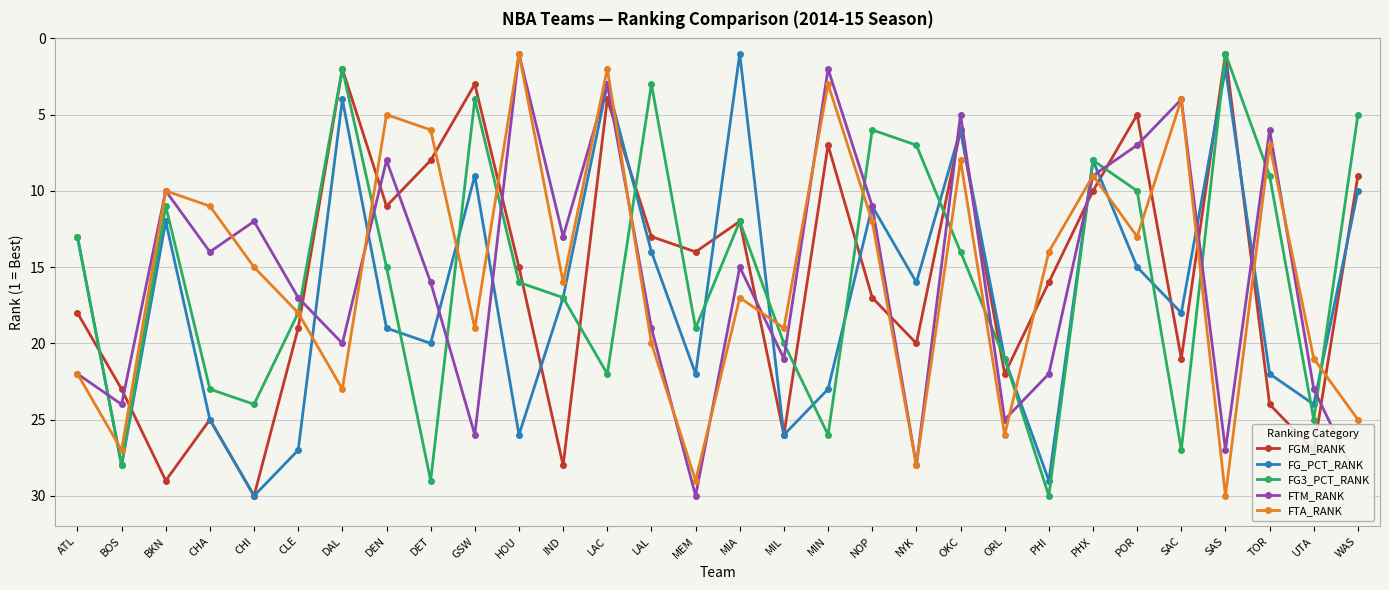

The FTA_RANK series shows 30 at SAS. True or false?

True